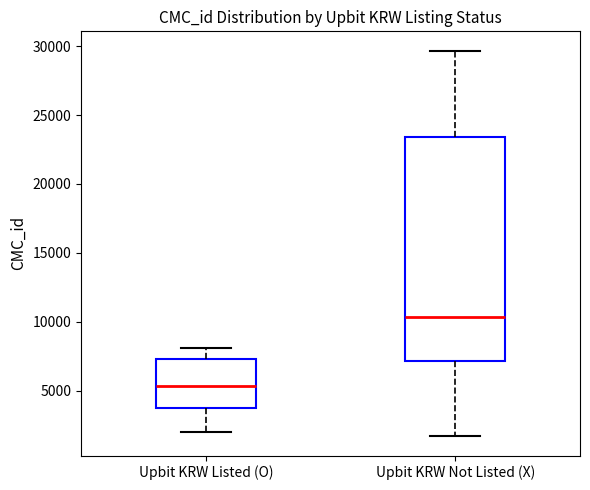

Reading left to right, read every box against the y-axis: the position of its median line, the range the box covers, and the ends of its whiskers. The values are not printed on the chart, so give them approximately, as read against the axis.

Upbit KRW Listed (O): median 5500, box 3500 to 7500, whiskers 2000 to 8000
Upbit KRW Not Listed (X): median 10500, box 7000 to 23500, whiskers 1500 to 29500